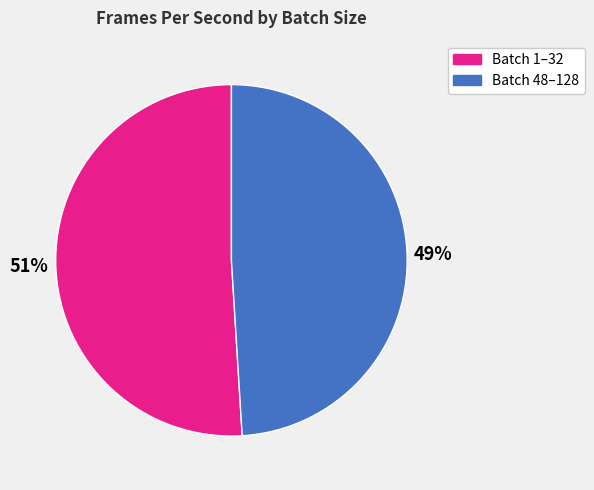

Which slice is the smallest?

Batch 48–128